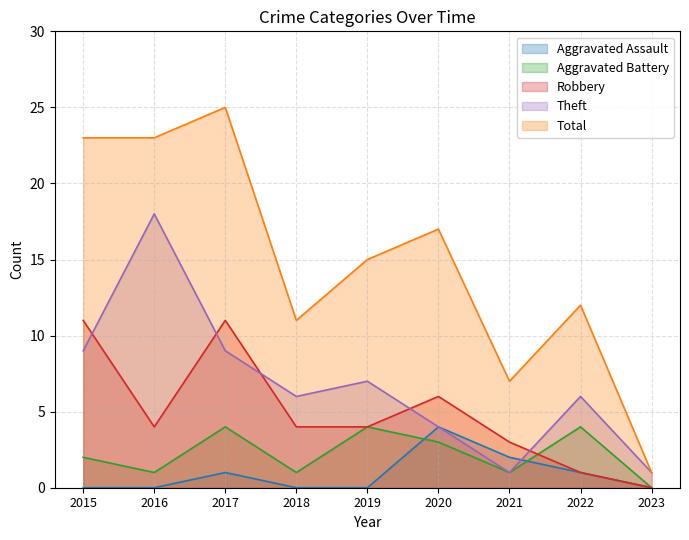

What is the total value across all series at 2019?

30